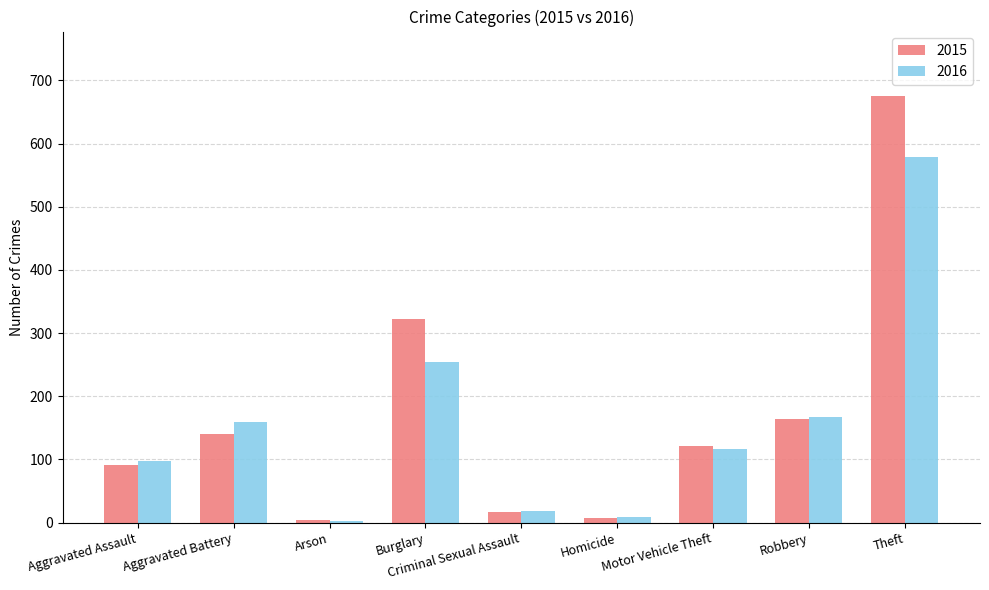

Count the number of data series in this chart.

2